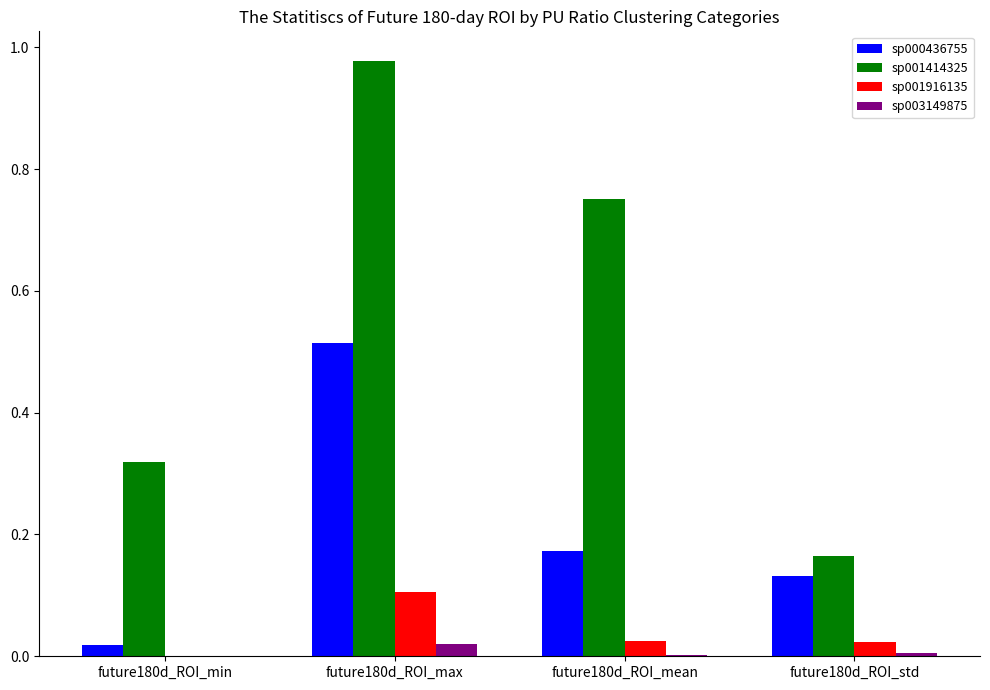

The sp003149875 series shows 0.0 at future180d_ROI_min. True or false?

True